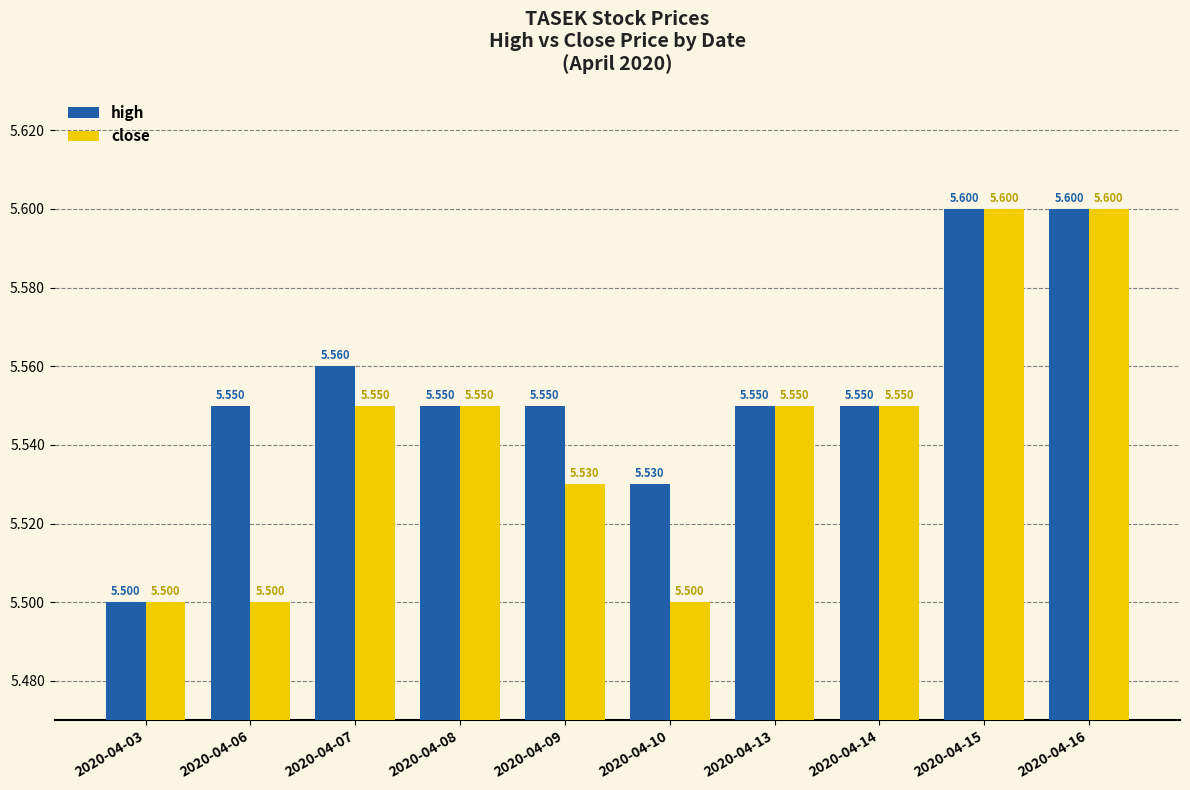

What is the value of the close bar at the 1st from the left?

5.5